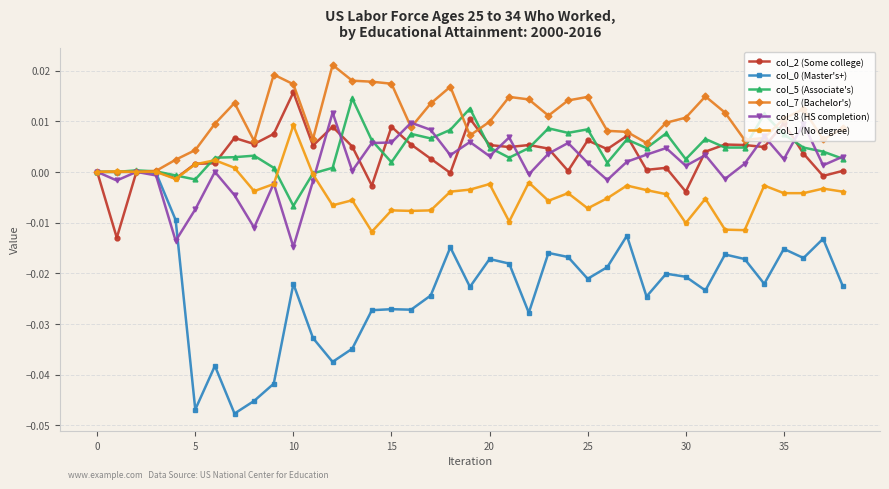

True or false: col_7 (Bachelor's) has more than 2 points higher than both neighbors.

True